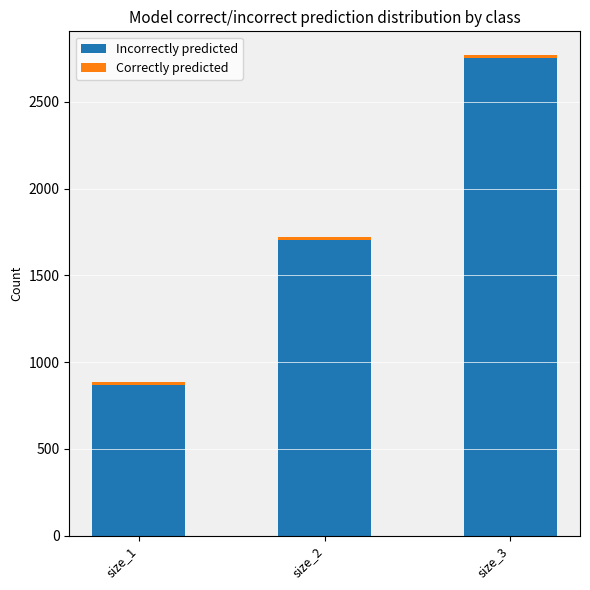

What is the value of the Incorrectly predicted bar at the 1st from the left?

868